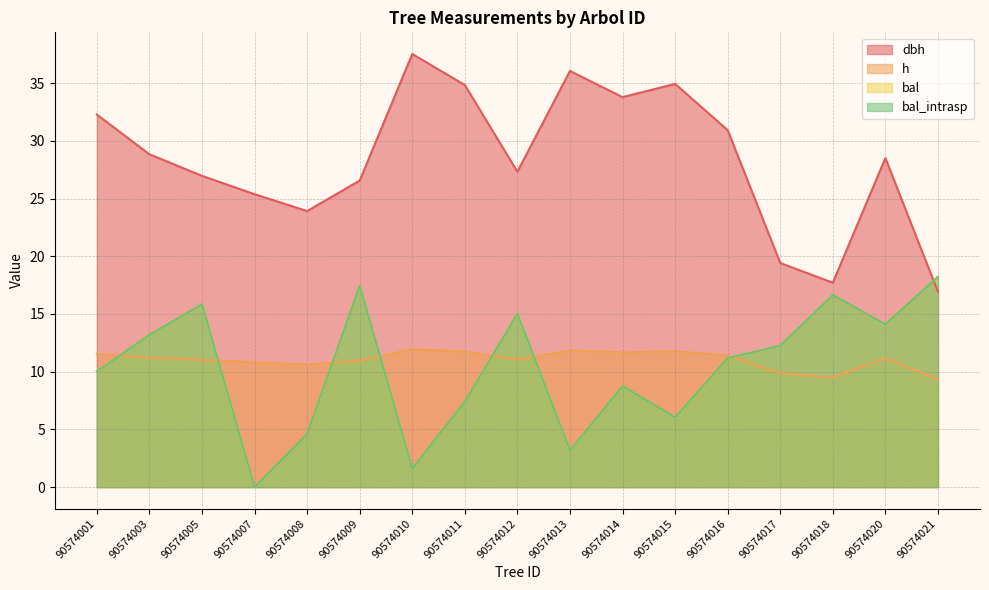

Which series has the largest range (max minus min)?

dbh